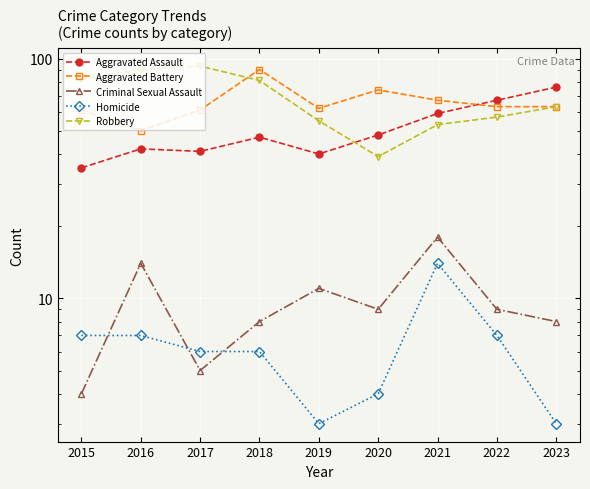

What is the total value across all series at 2021?

211